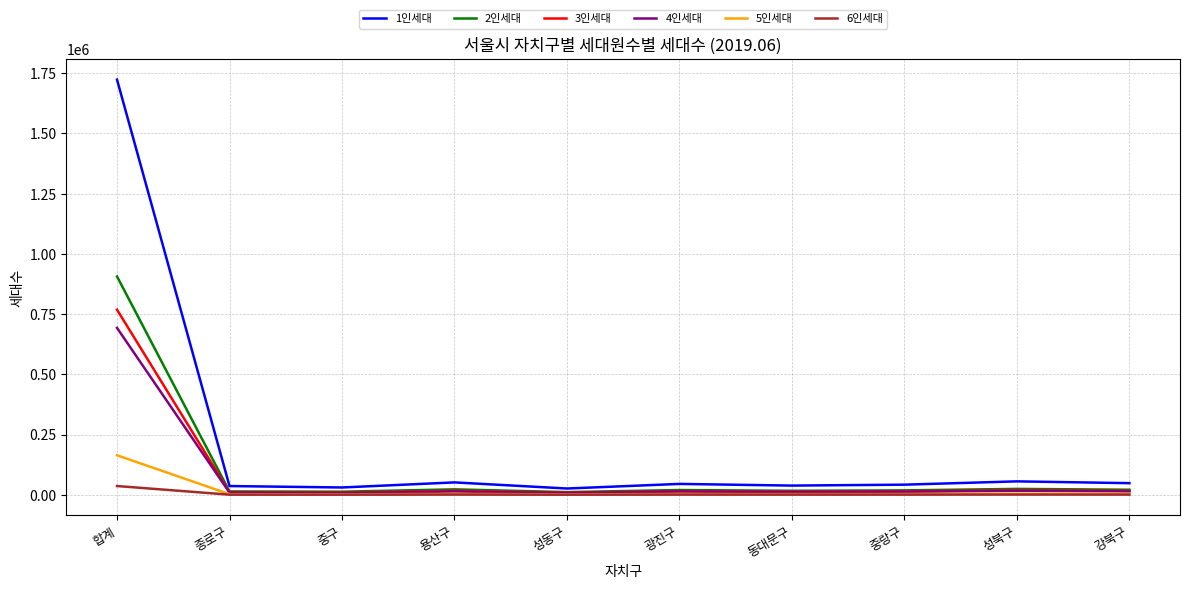

Which category has the highest value in the 3인세대 series?

합계